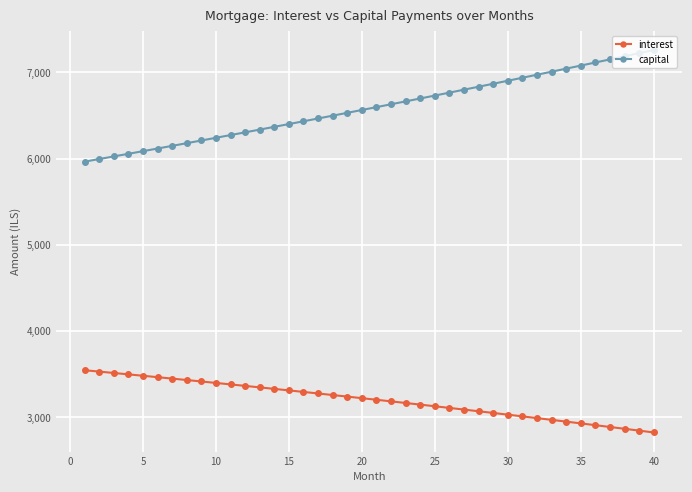

What is the difference between the maximum and minimum values in the interest series?

721.3